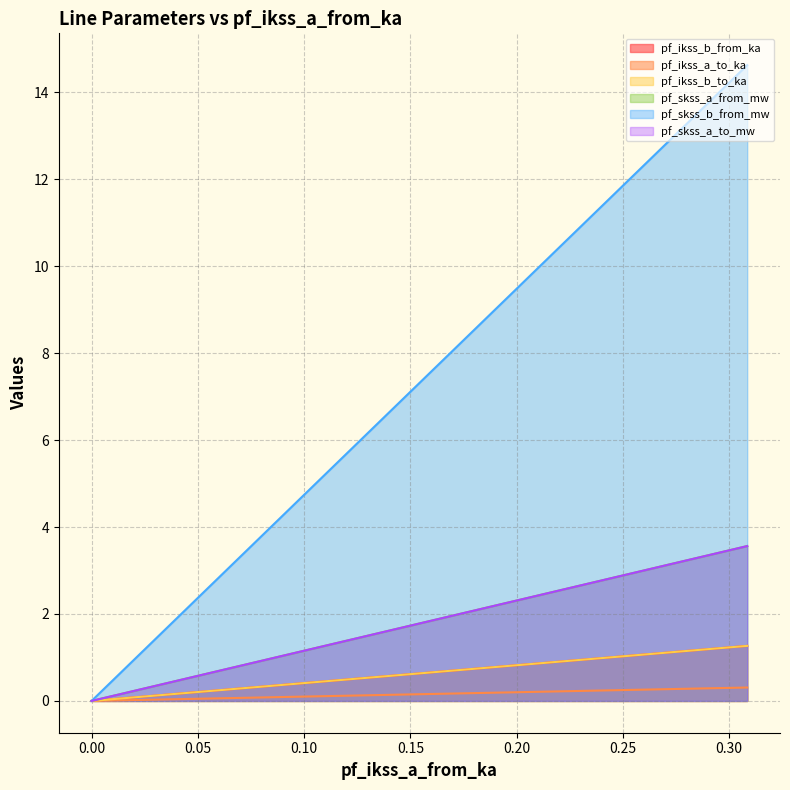

How many lines are shown in the chart?

6